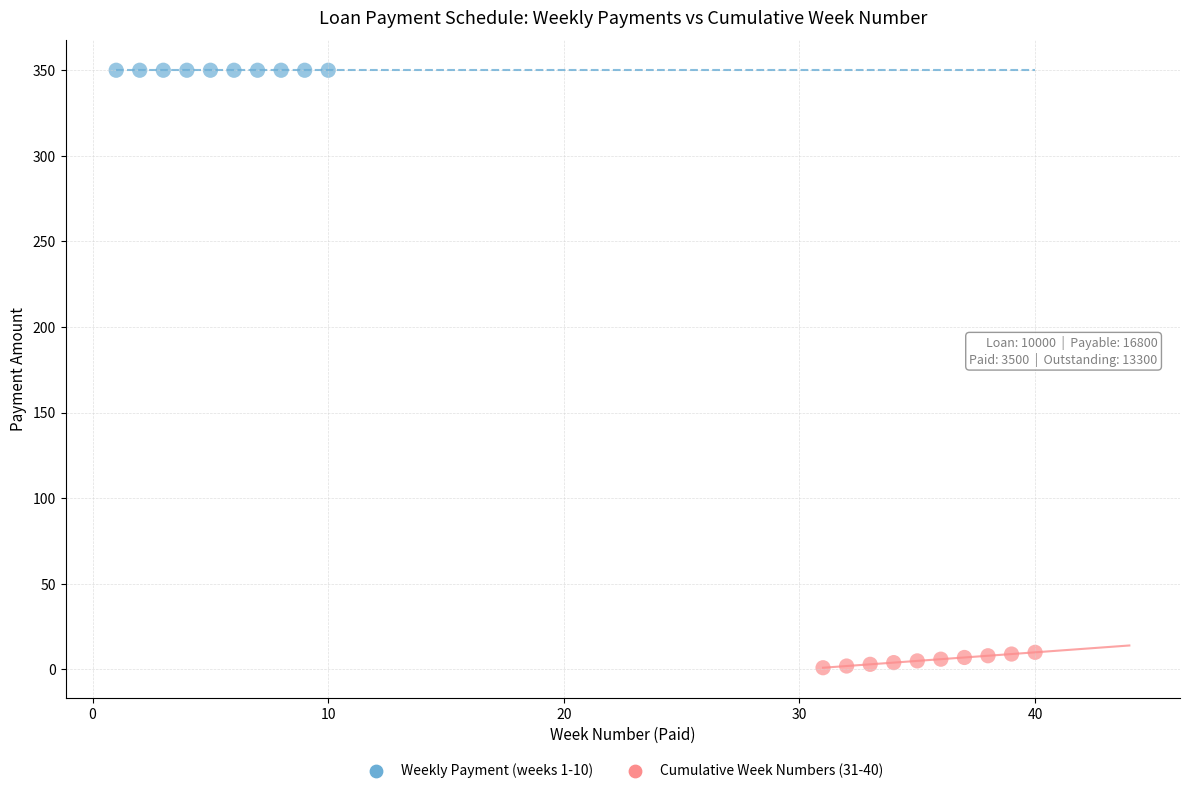

What are all the series names shown in the legend?

Weekly Payment (weeks 1-10), Cumulative Week Numbers (31-40)